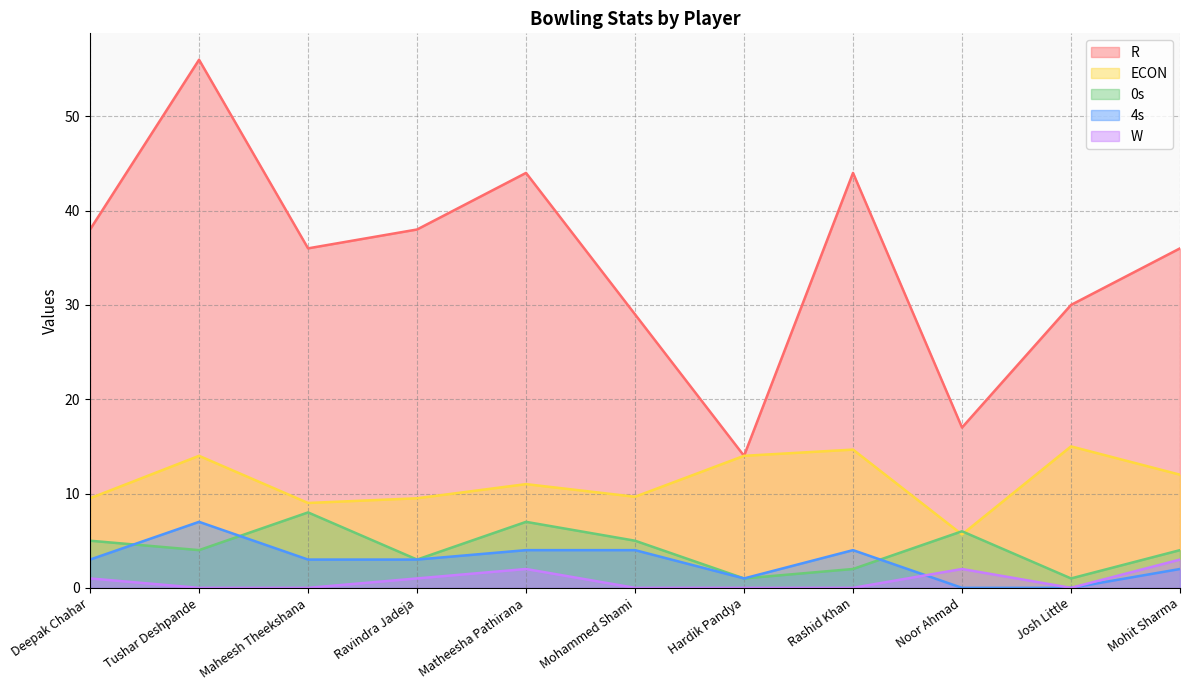

How many W values are between 0 and 2?

10